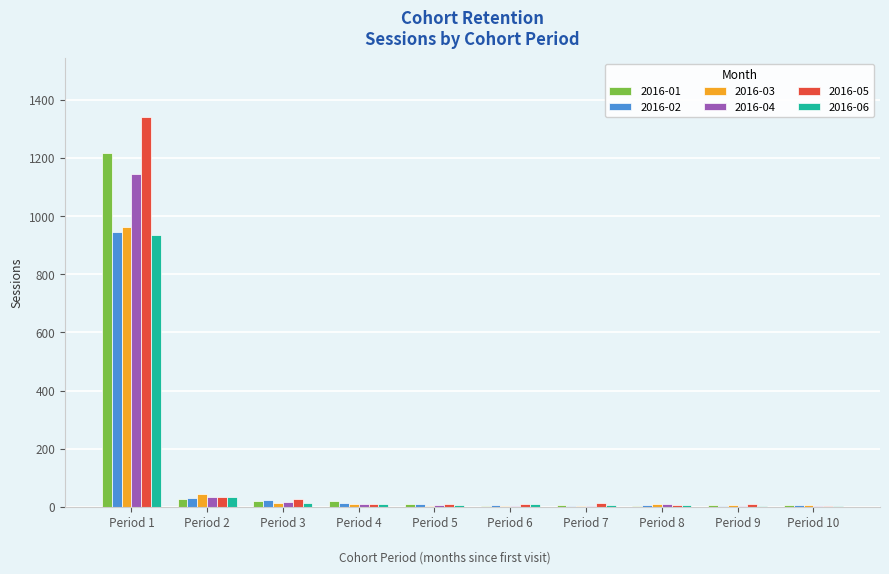

Which label corresponds to the largest value in the chart?

Period 1